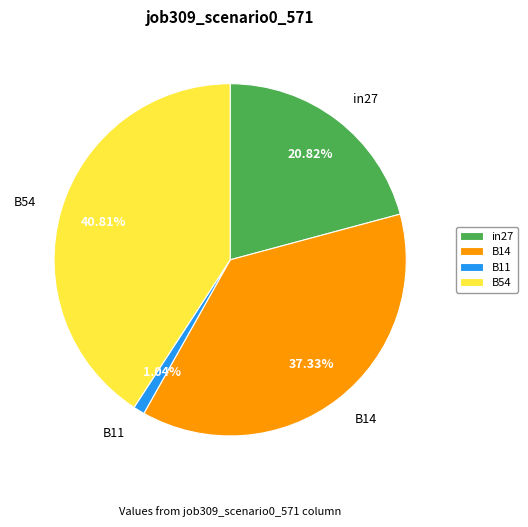

Approximately how many times larger is the value at in27 compared to B11?

20.0